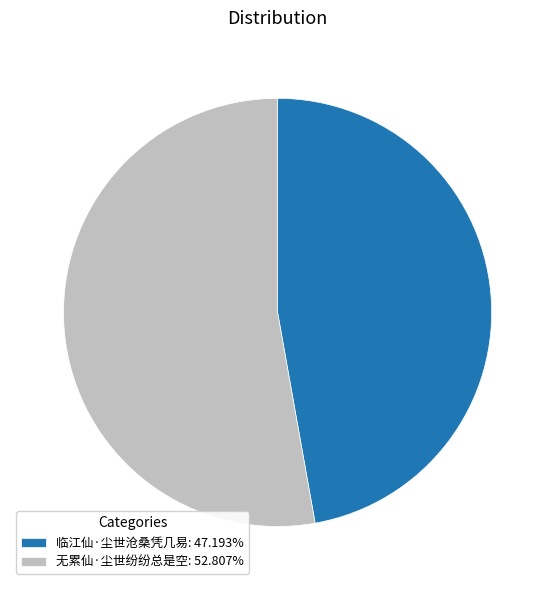

Count the number of slices in the pie.

2